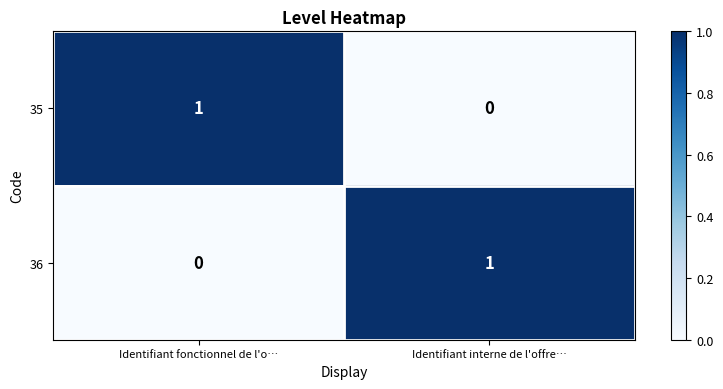

Reading left to right, transcribe all the data shown in this chart.

35: 1	0
36: 0	1